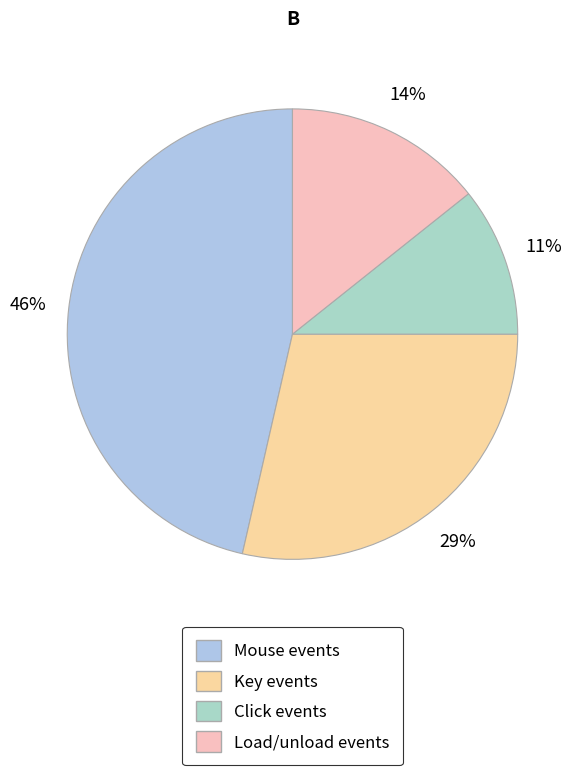

Count the number of slices in the pie.

4